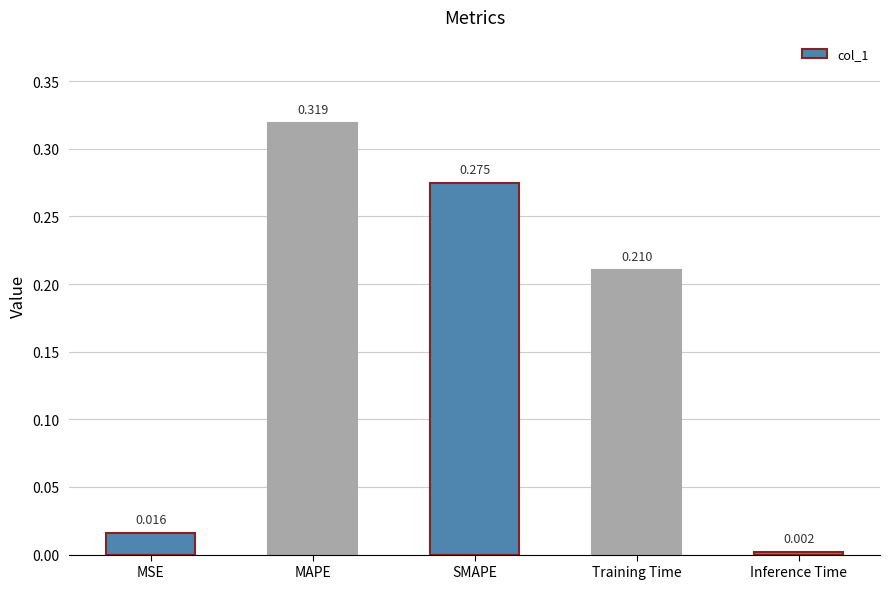

Which category has the lowest value across all series?

Inference Time